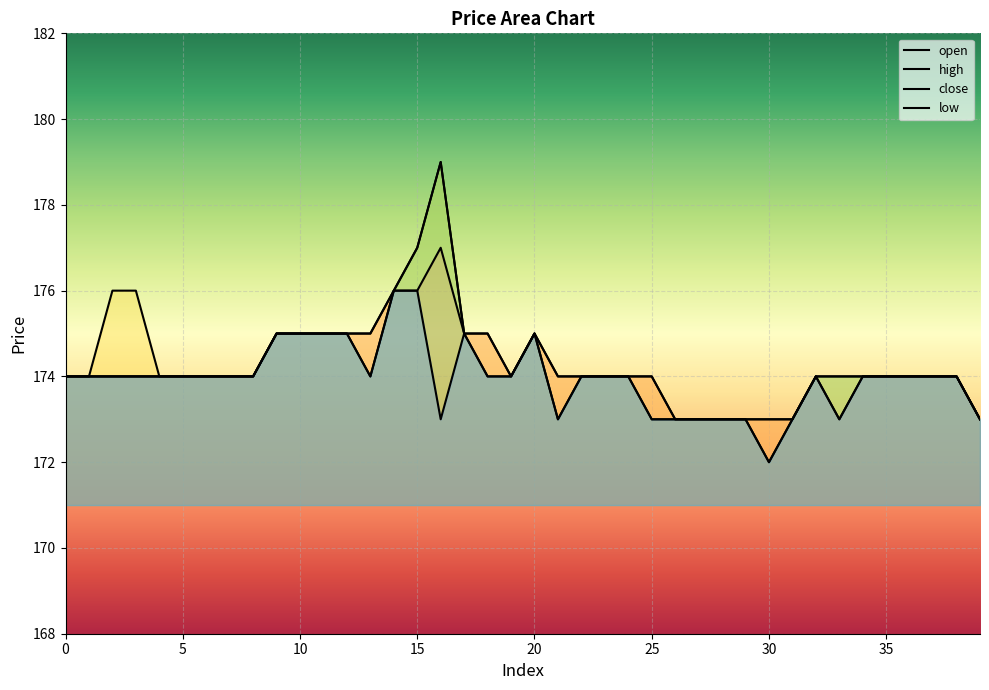

Which series has the largest range (max minus min)?

close